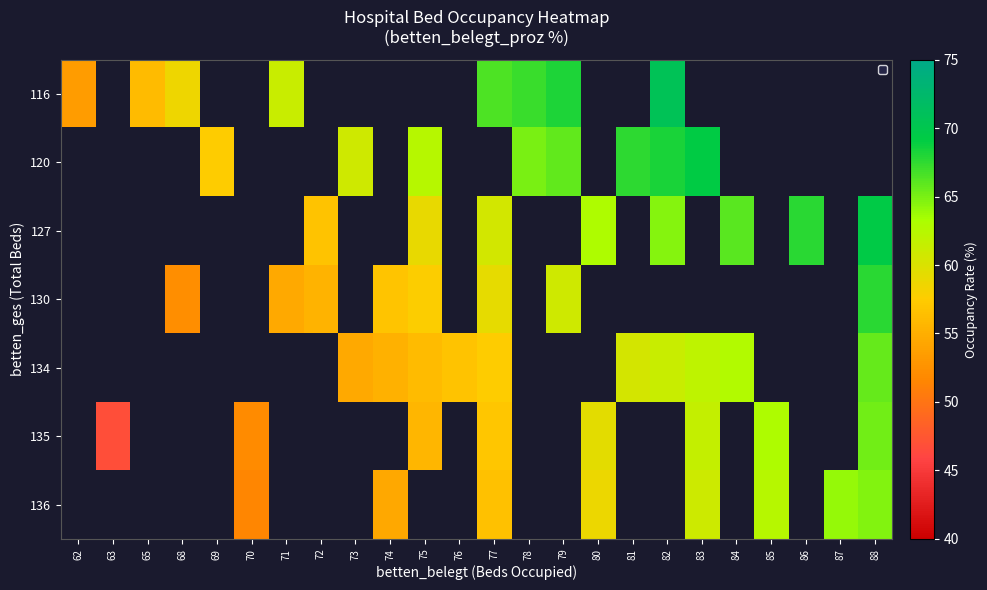

Between 73 and 77, which is larger?

77